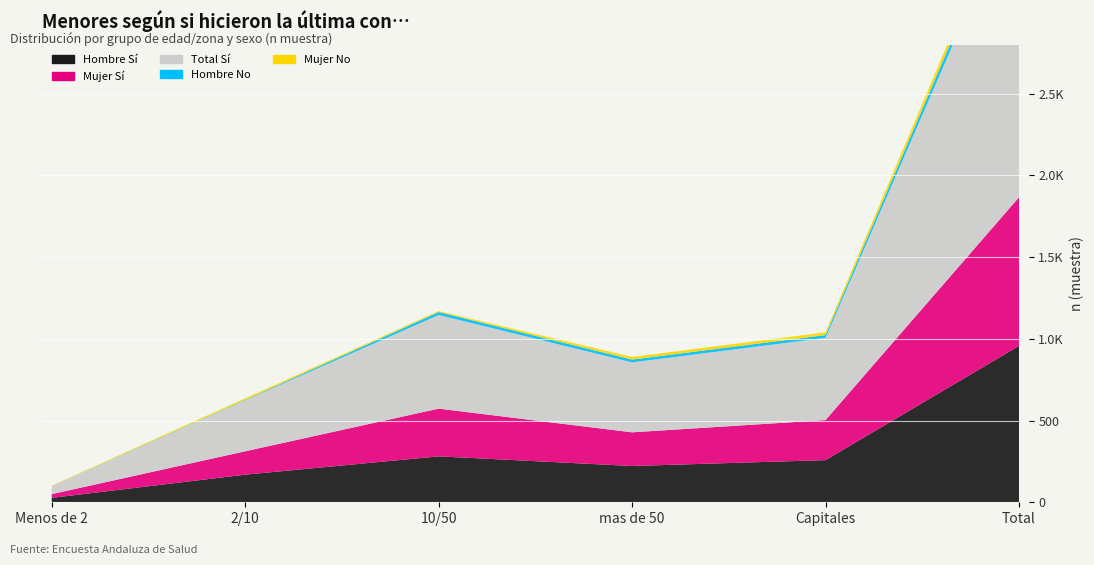

Reading left to right, what are all the values shown in this chart?

Hombre Si (n): 27	169	281	222	258	957
Mujer Si (n): 23	143	292	206	245	909
Total Si (n): 50	312	573	428	503	1866
Hombre No (n): 0	3	18	17	17	55
Mujer No (n): 2	9	6	16	17	50